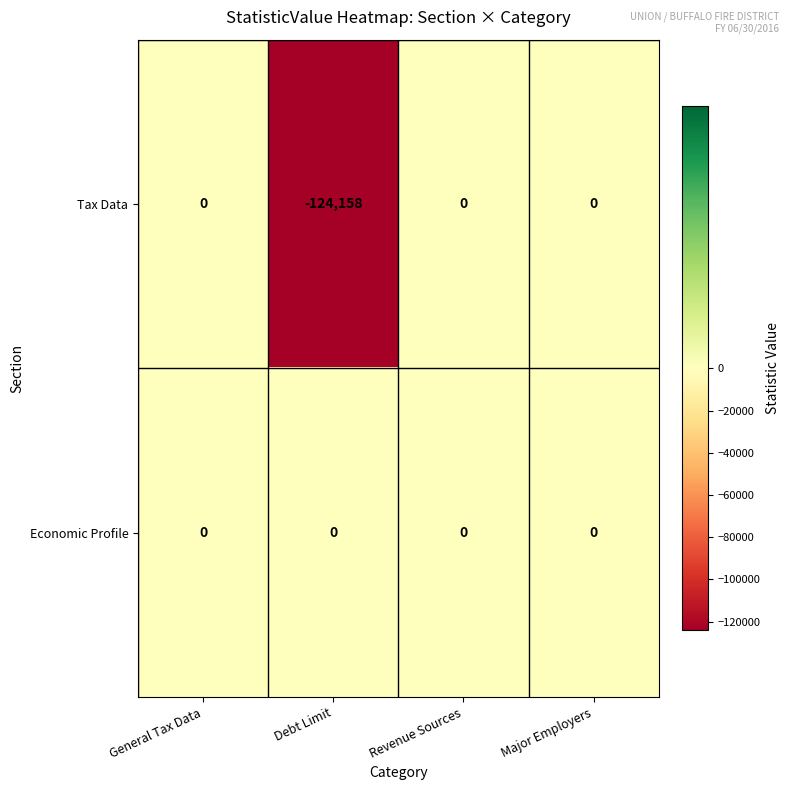

Which series has the widest spread of values?

Tax Data